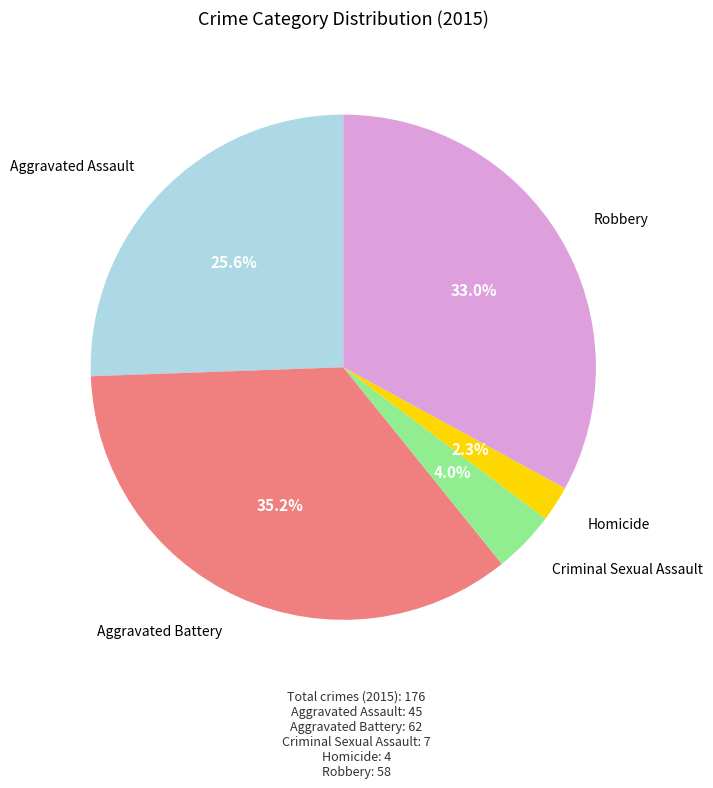

Does Criminal Sexual Assault represent more than half of the total?

No